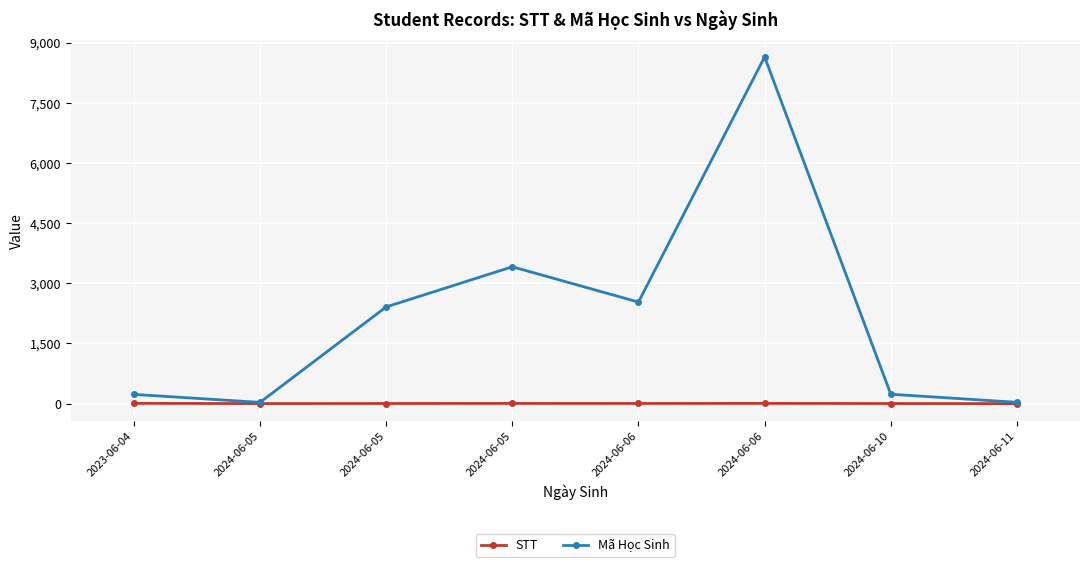

Count the number of data series in this chart.

2